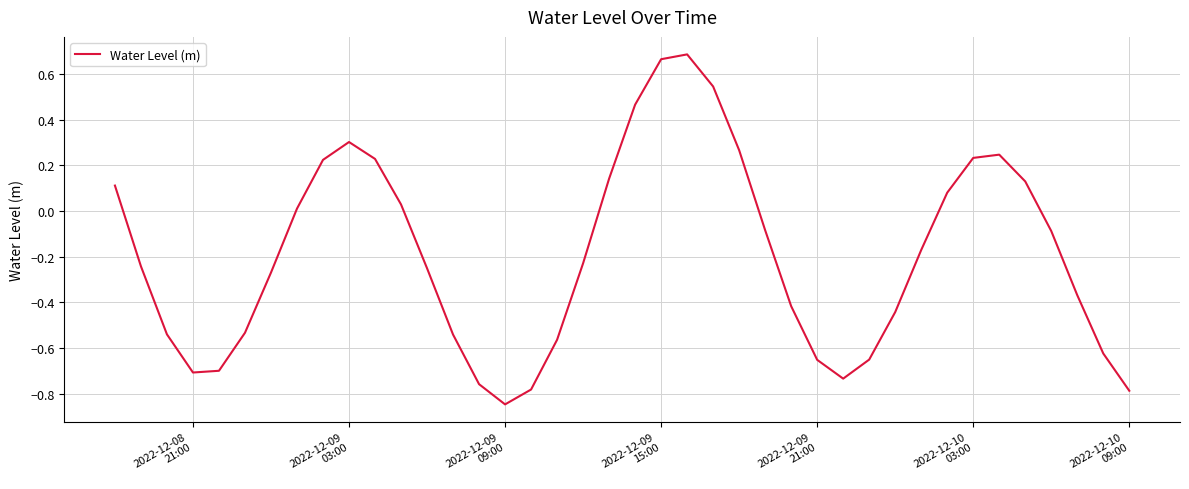

How many positive values are there?

16